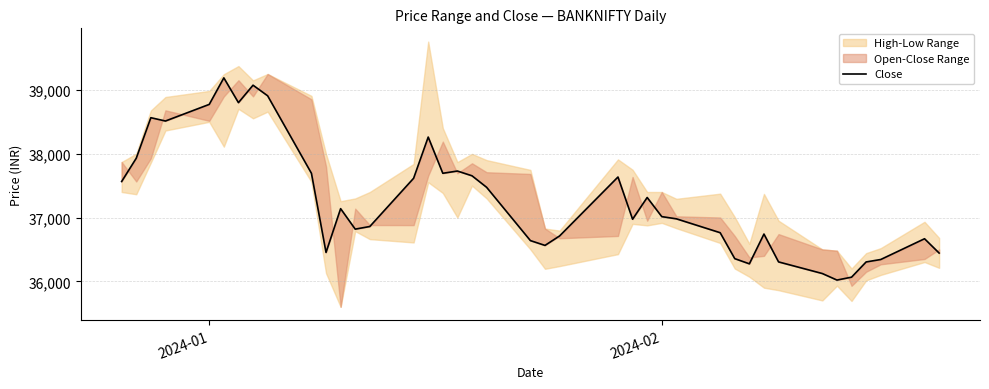

Does the chart have visible grid lines?

Yes